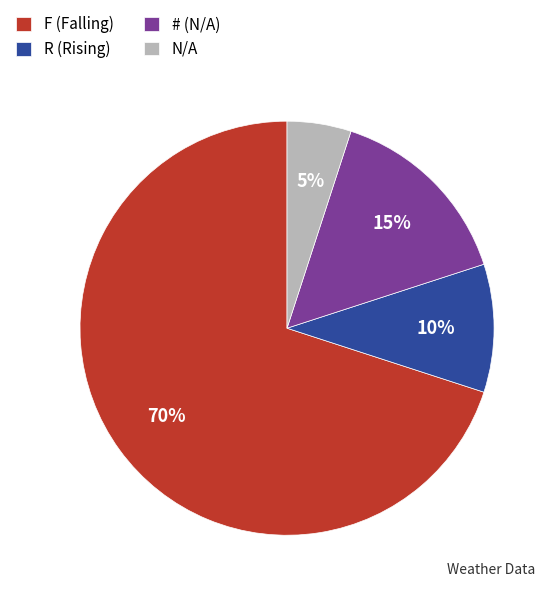

True or false: F accounts for 62% of the total.

False